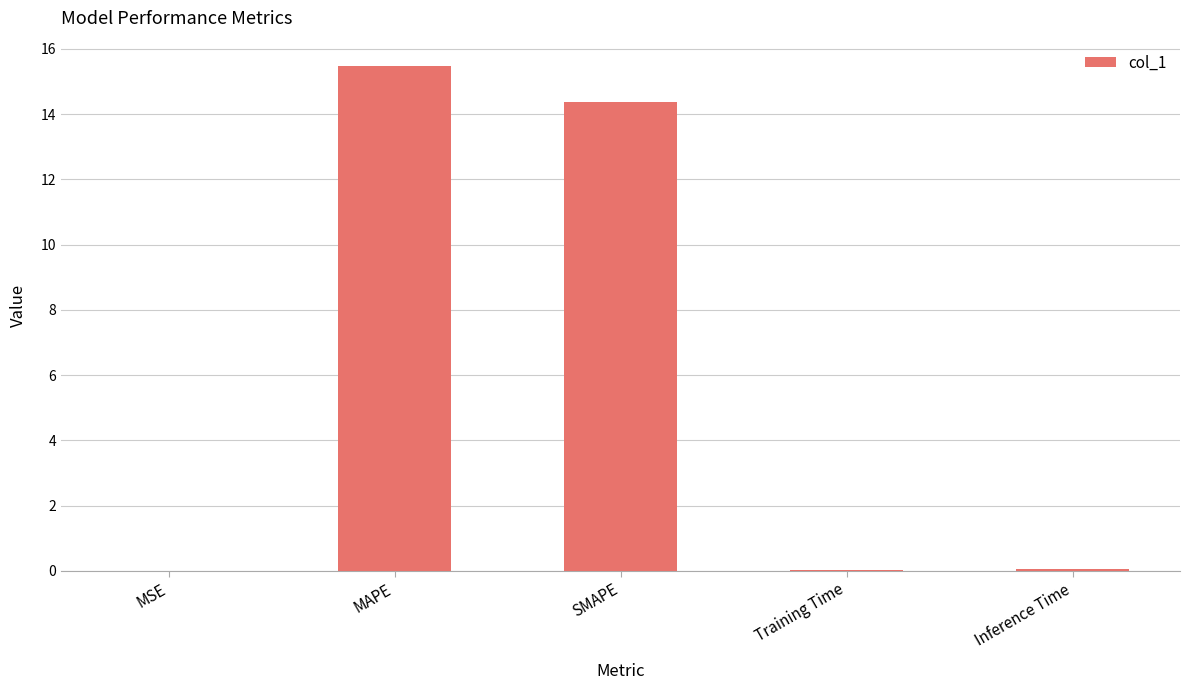

What is the greatest value displayed?

15.5